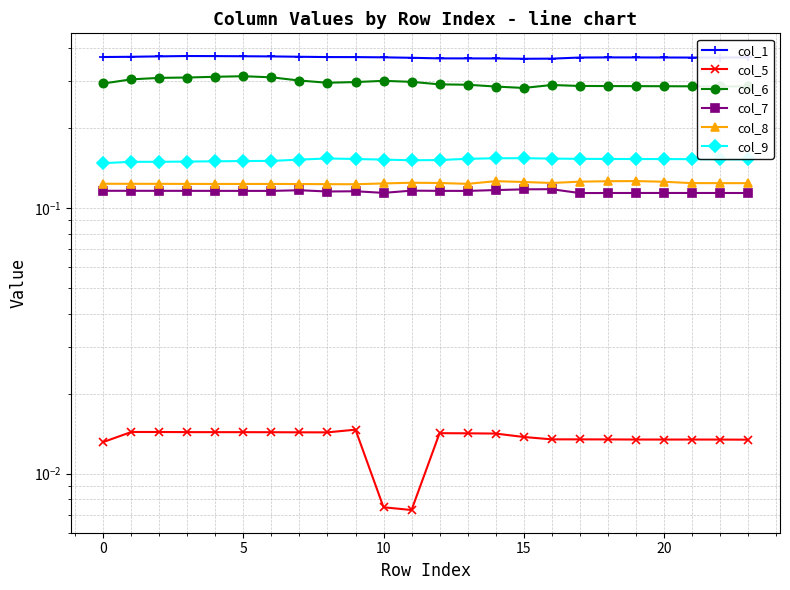

What is the total value across all series at 7?

1.1